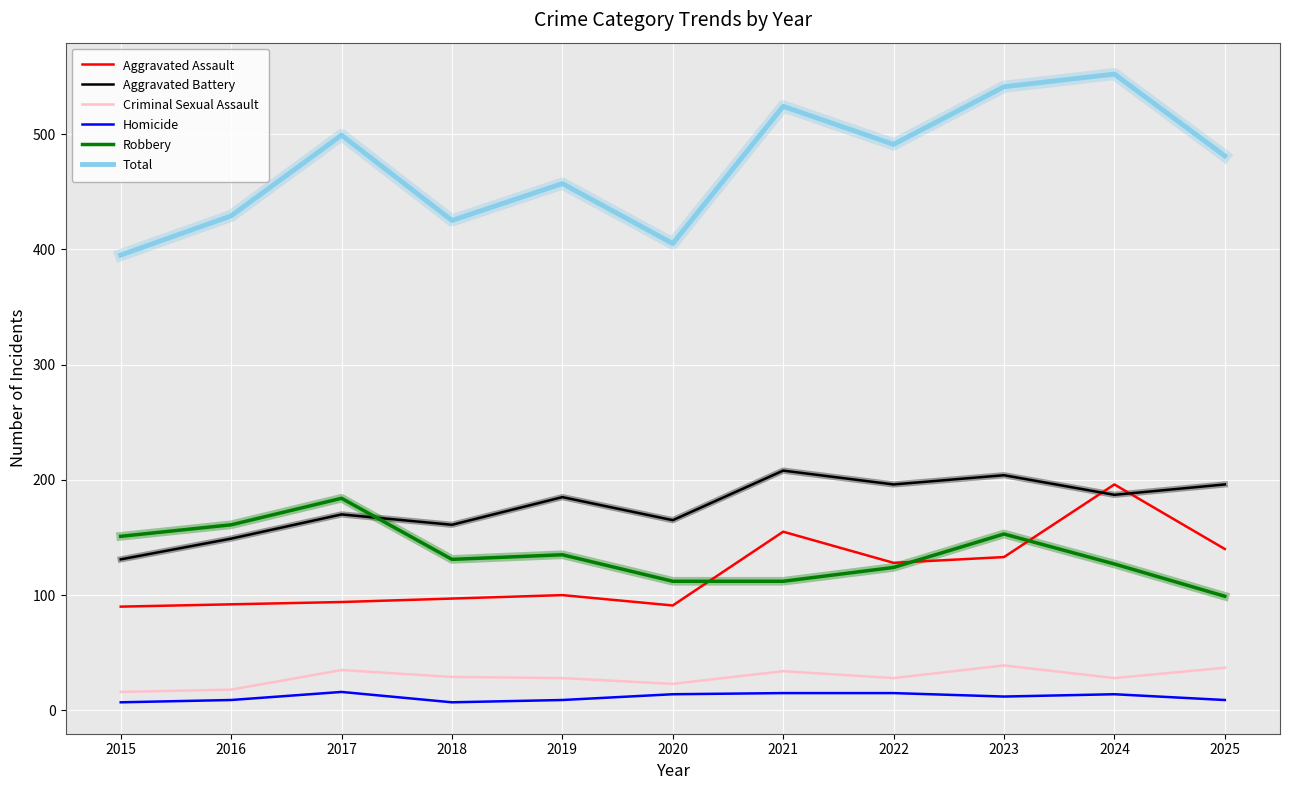

Is it true that Aggravated Battery equals 40 at 2015?

False